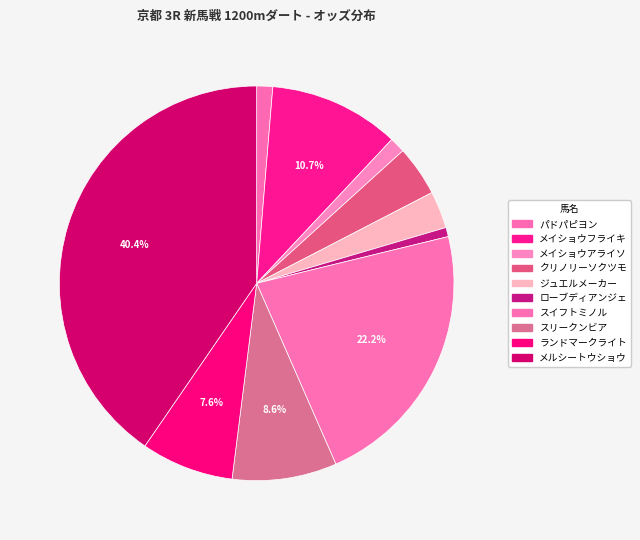

How many slices are in this pie chart?

10